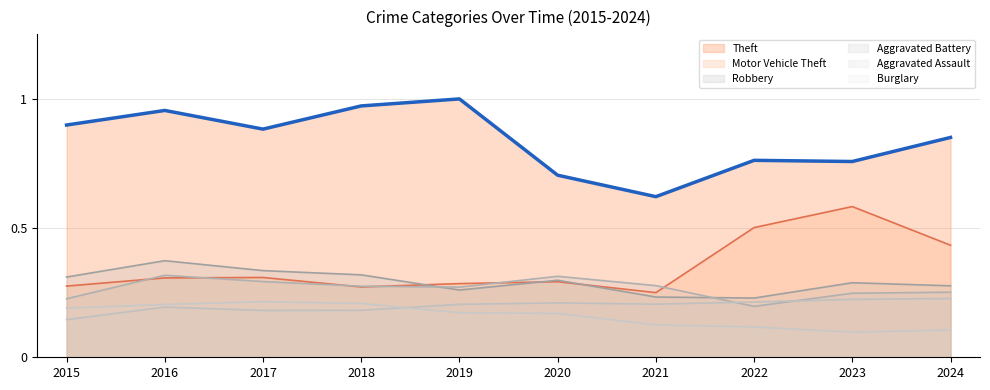

Rank the series at 2022 from highest to lowest value.

Theft, Motor Vehicle Theft, Robbery, Aggravated Assault, Aggravated Battery, Burglary